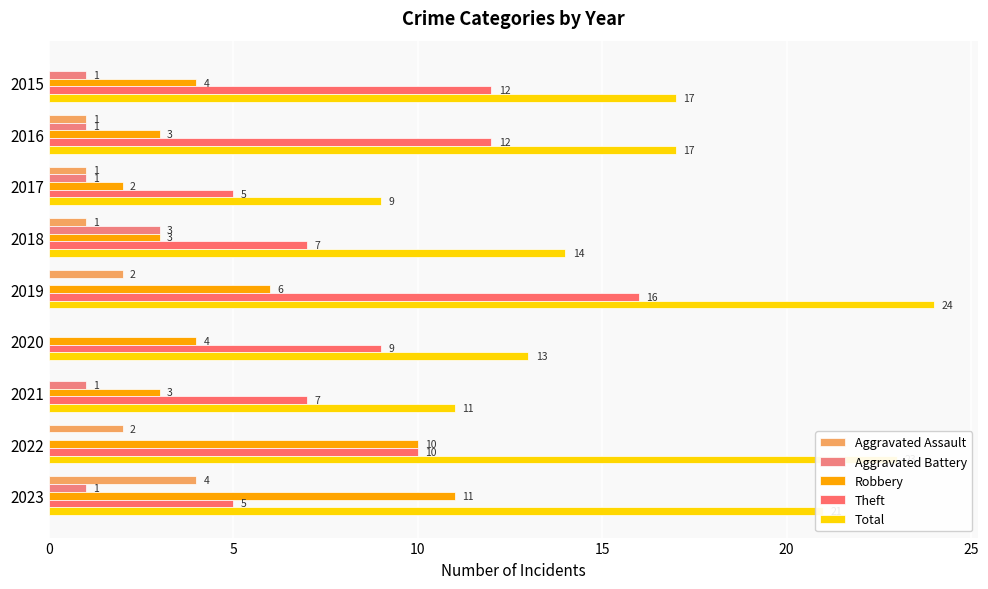

Which label corresponds to the largest value in the chart?

2019